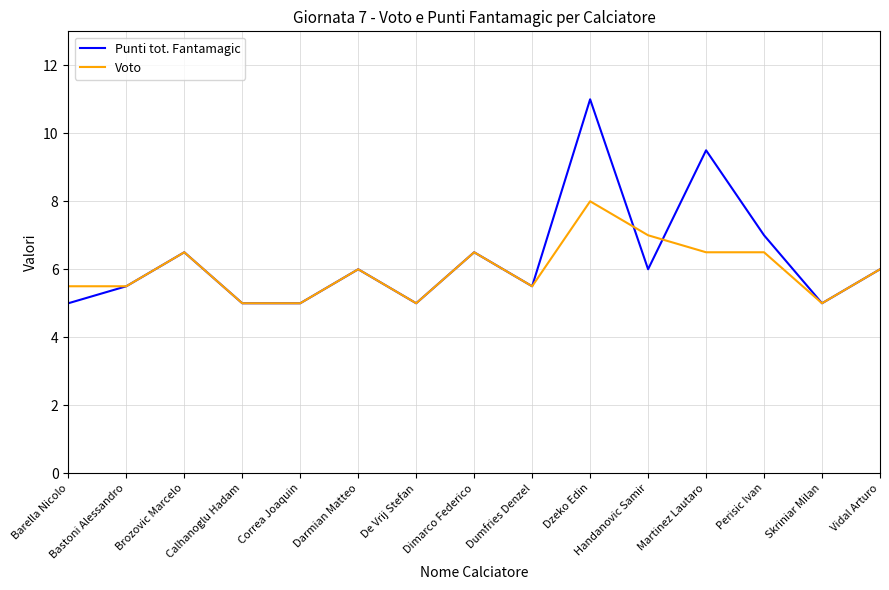

What is the sum of the Punti tot. Fantamagic values at De Vrij Stefan and Calhanoglu Hadam?

10.0